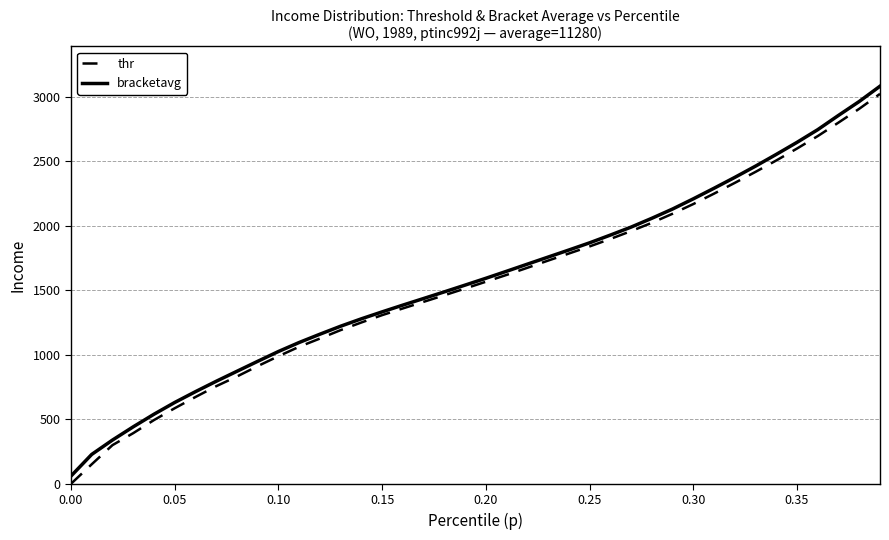

Rank the series by their average value, from lowest to highest.

thr, bracketavg